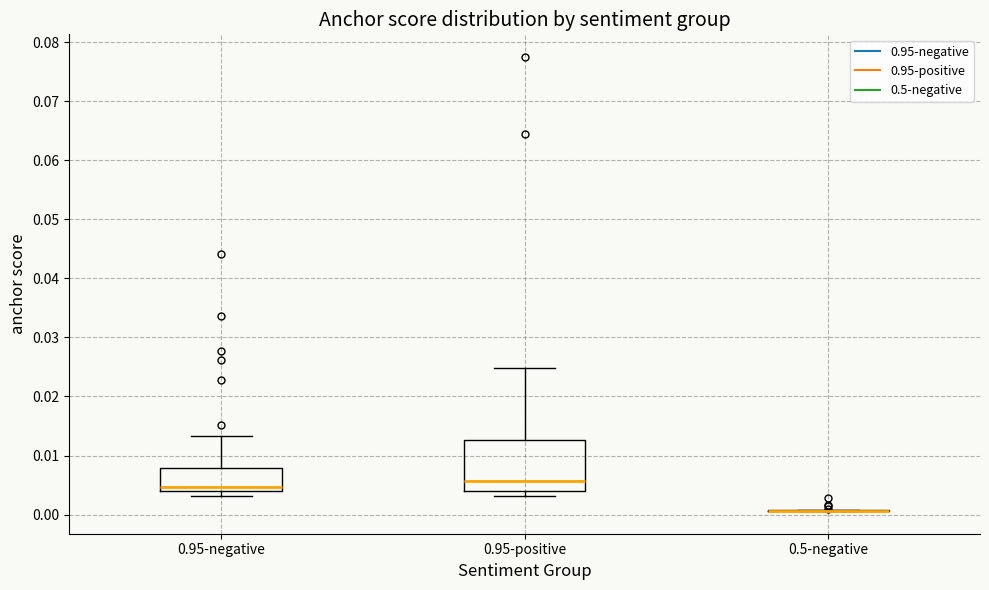

Where is the lower edge of the box for 0.95-positive on the y-axis? The values are not printed on the chart, so give them approximately, as read against the axis.

0.004